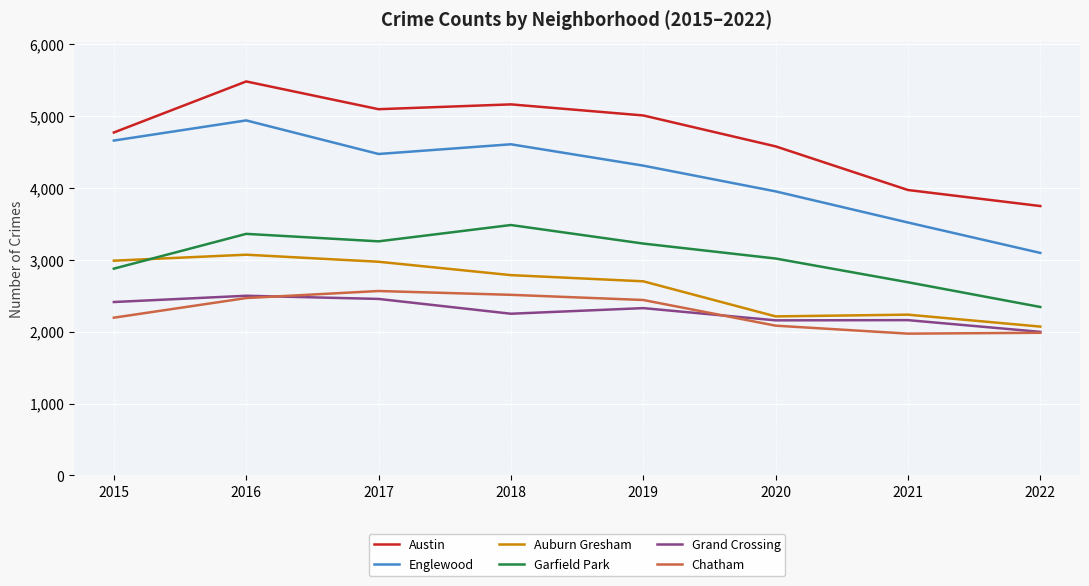

Is it true that Chatham equals 1985 at 2022?

True